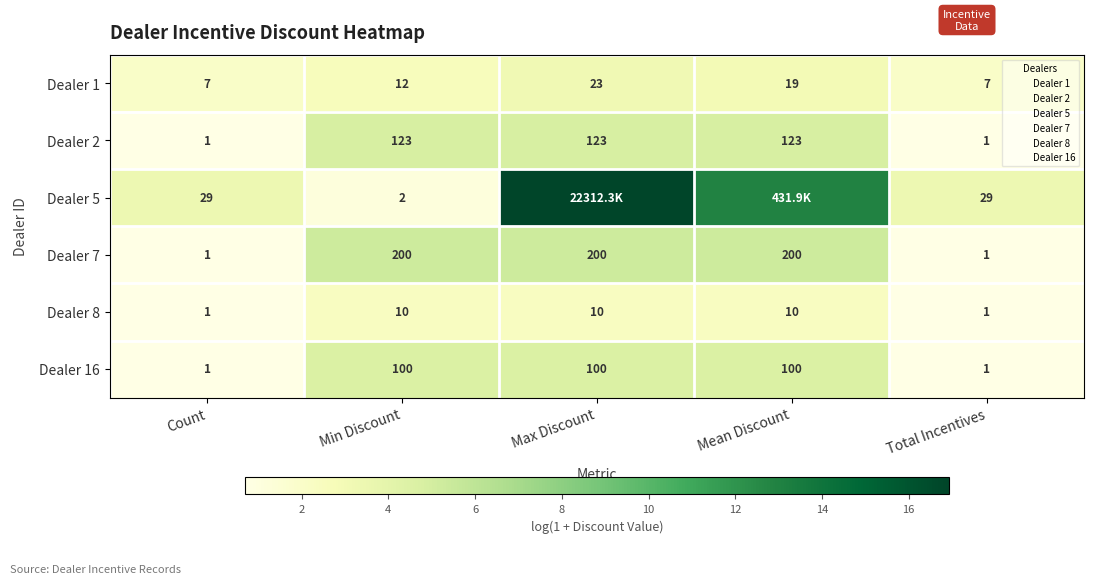

What is the minimum value for Dealer 16?

0.7